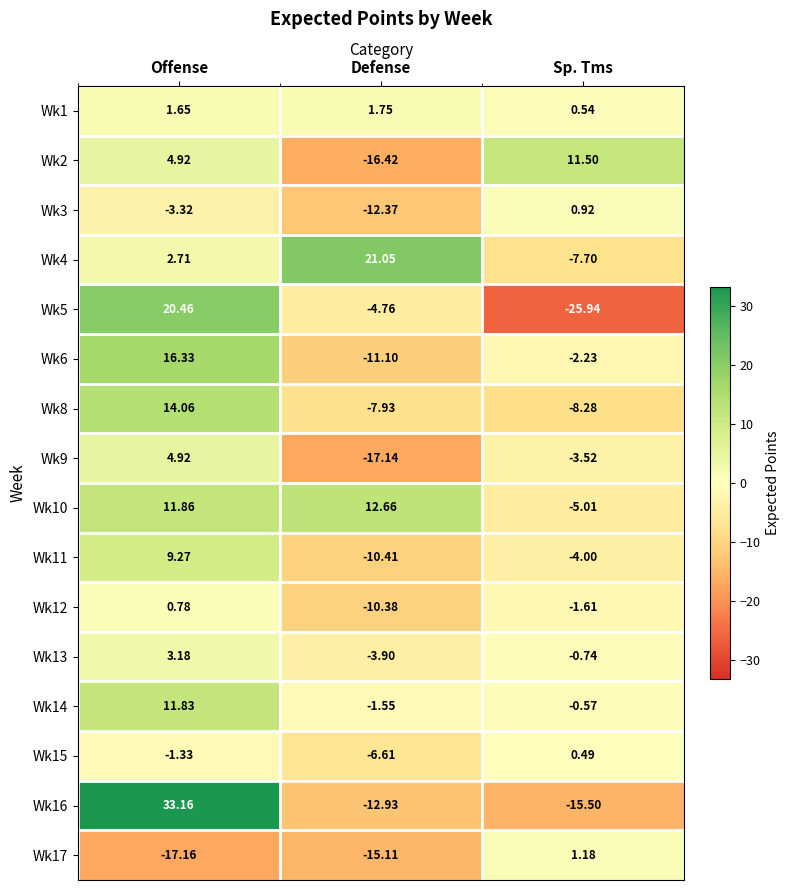

At which category is the sum across all series the highest?

Offense